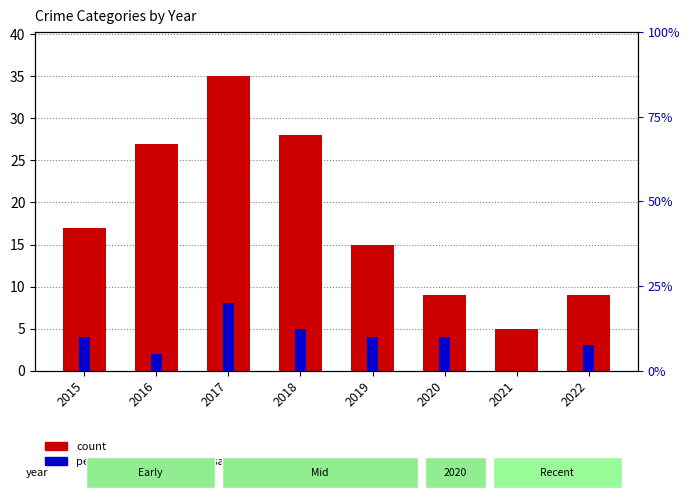

How many values in the percentile rank within the sample series exceed 4?

2